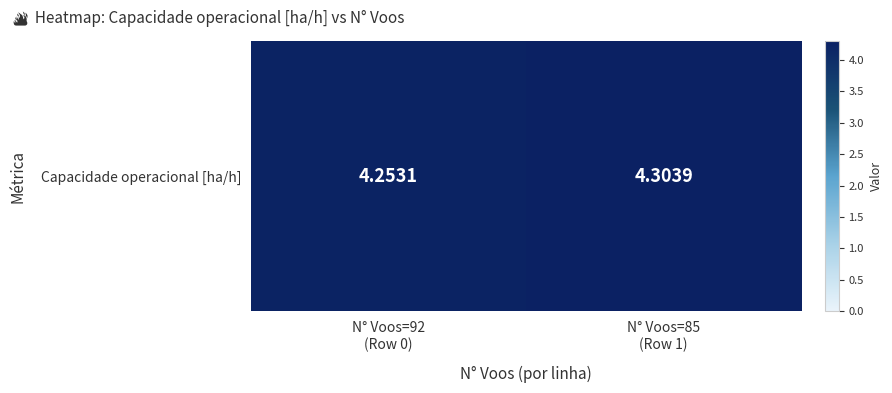

What is the sum of all values?

8.6